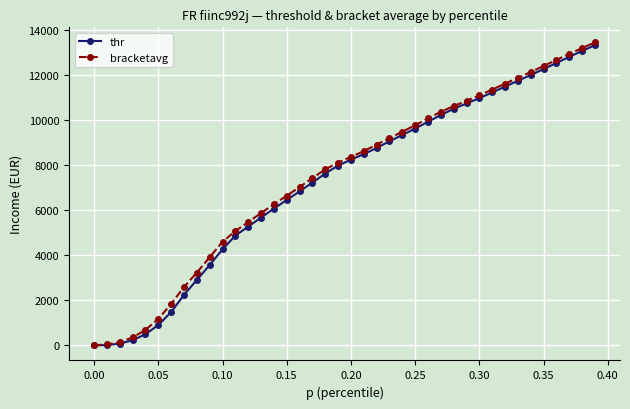

What are all the series names shown in the legend?

thr, bracketavg